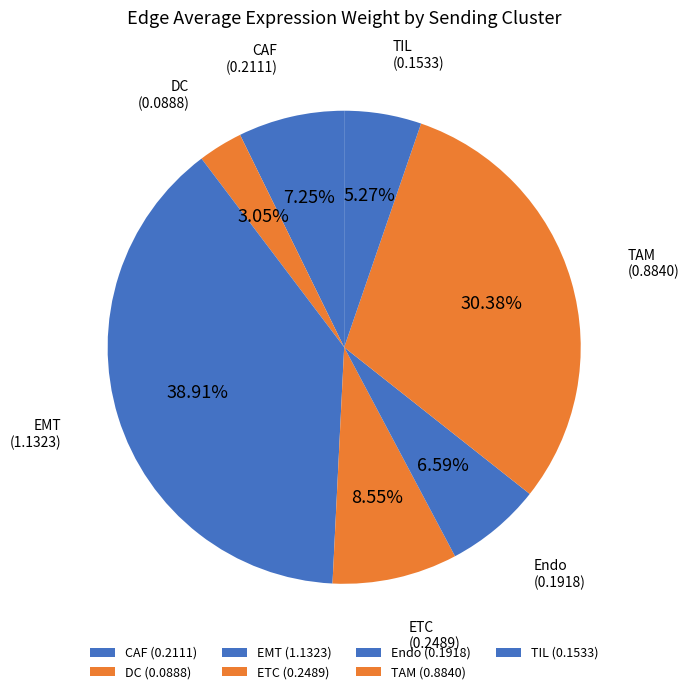

To the nearest percent, what percentage of the pie is Endo?

7%